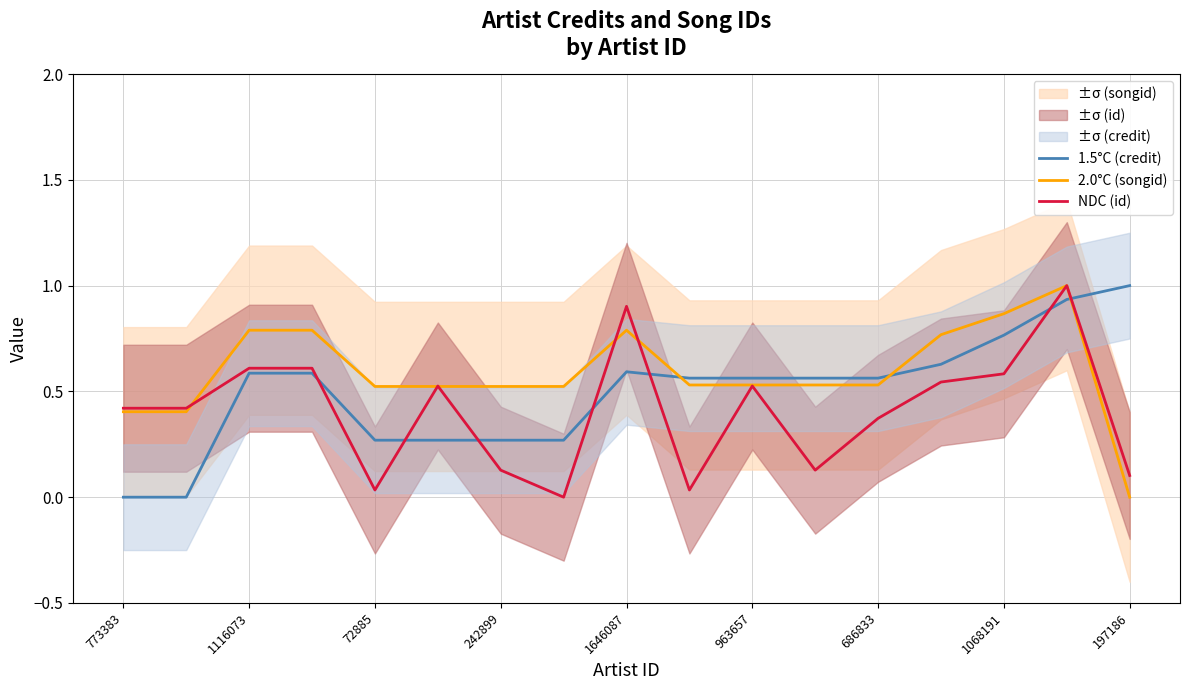

After their last crossing, which series has the higher values: 2.0°C (songid) or 1.5°C (credit)?

1.5°C (credit)